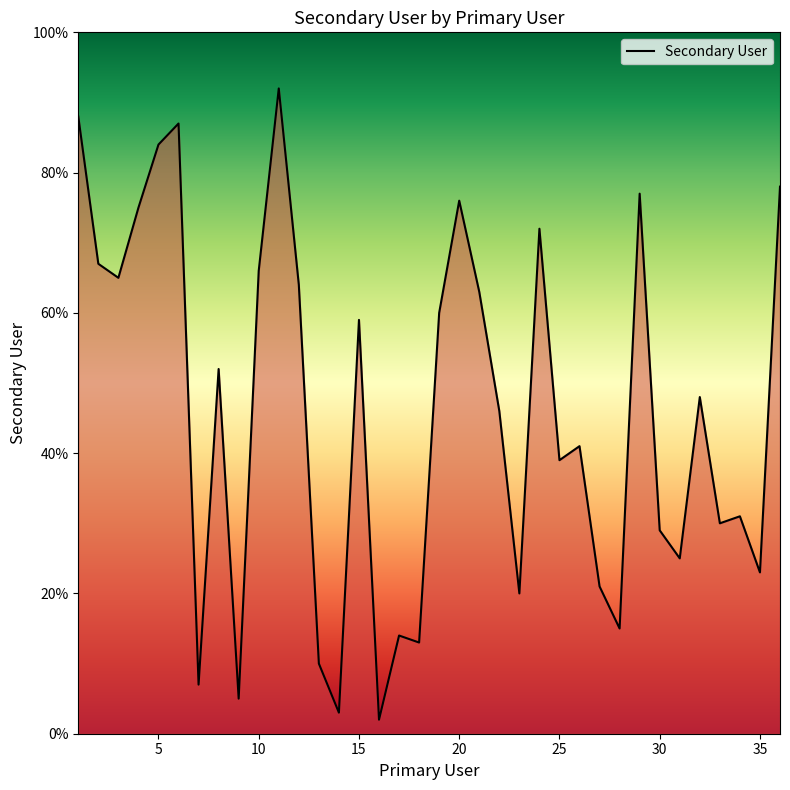

What is the maximum value shown in the chart?

92